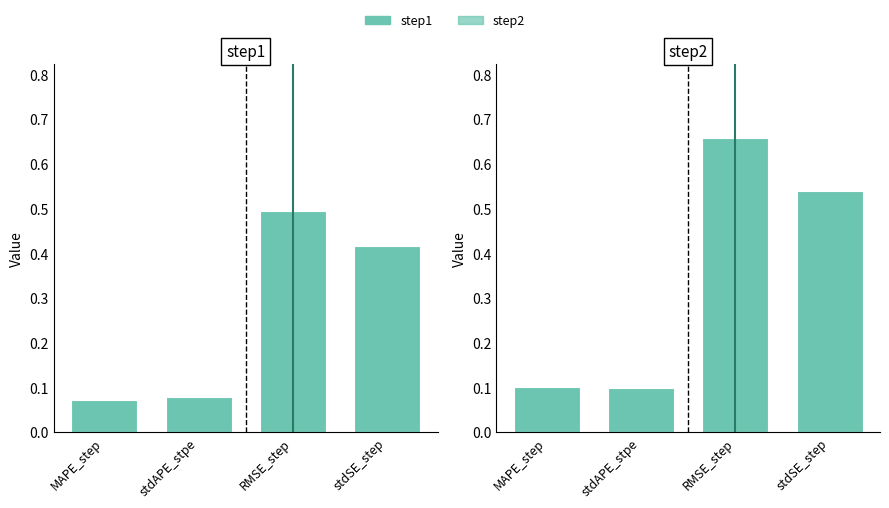

At how many categories does at least one series exceed 0?

4